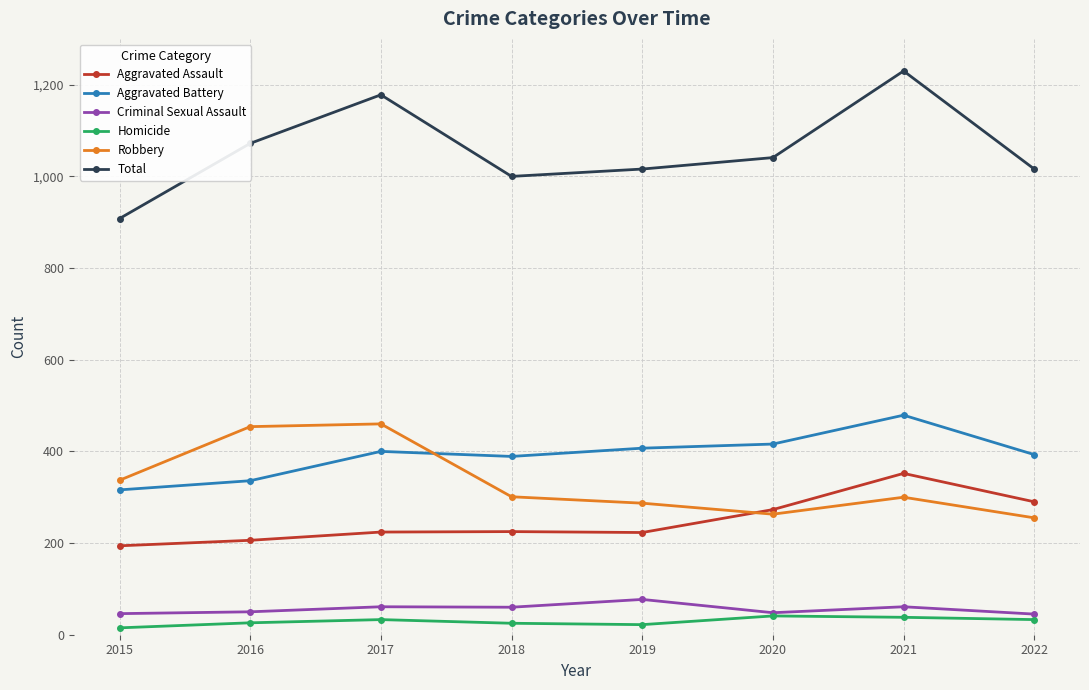

True or false: Aggravated Battery and Aggravated Assault intersect in this chart.

False